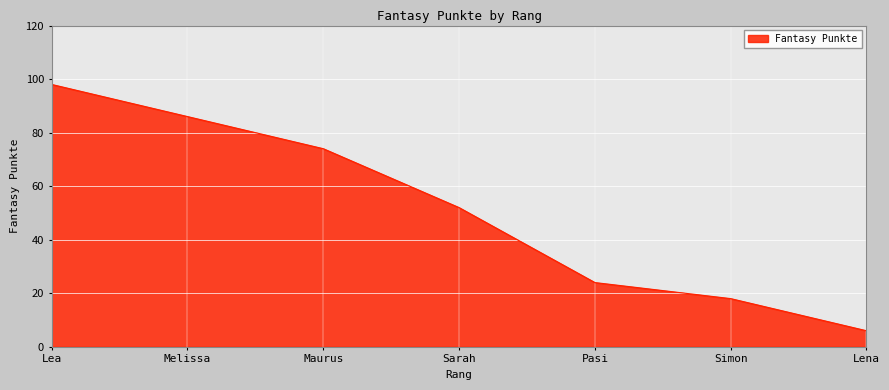

How many lines are shown in the chart?

1